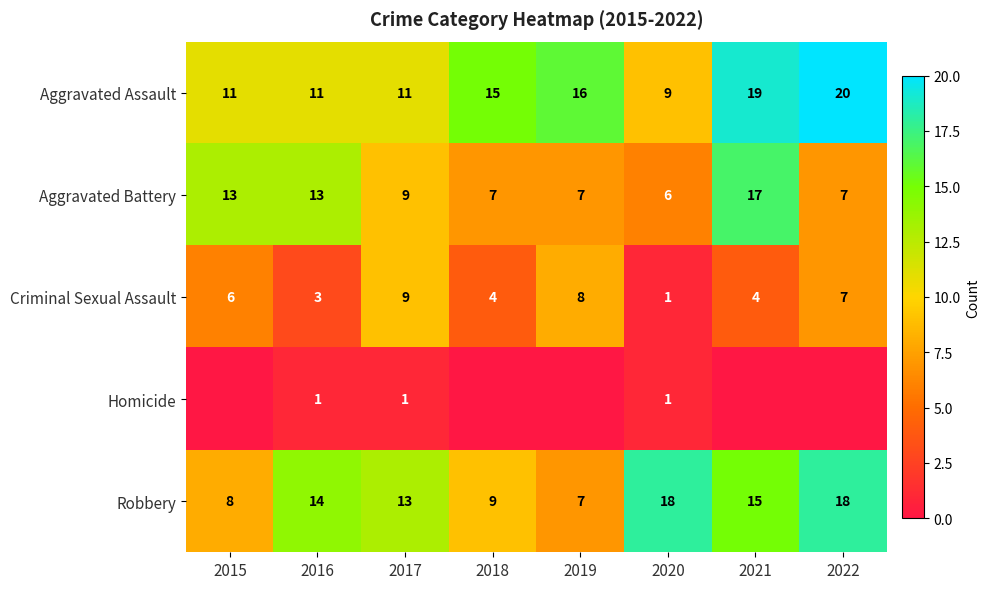

What is the difference between the highest and lowest values at 2021?

19